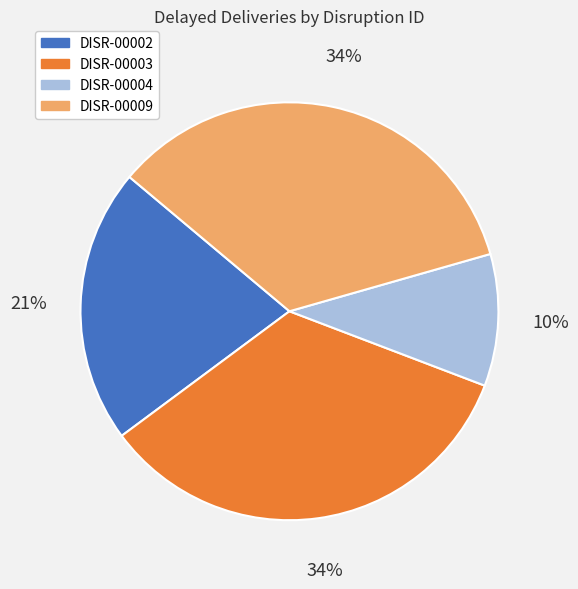

Do DISR-00003 and DISR-00002 together represent more than half of the pie?

Yes